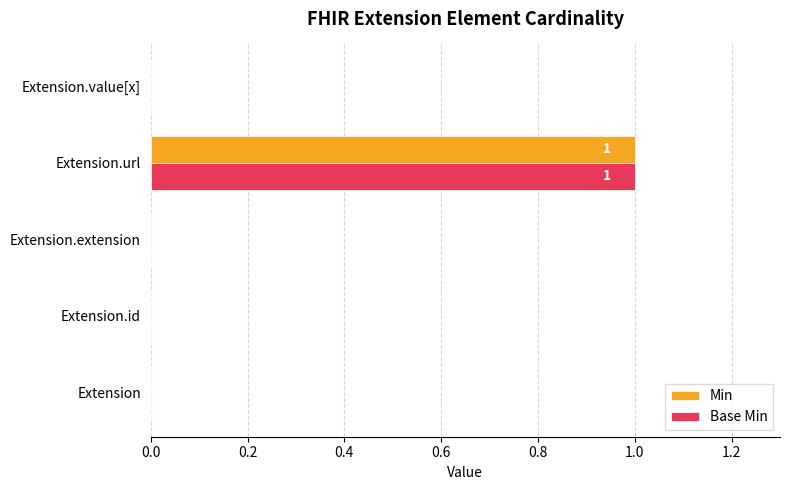

What is the maximum value shown in the chart?

1